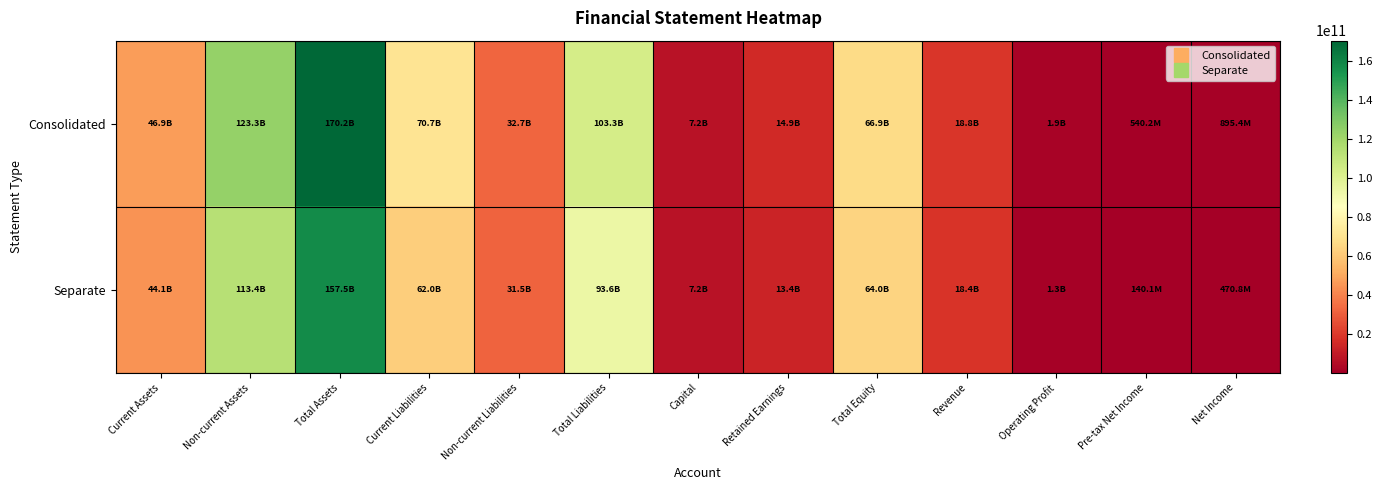

Reading left to right, what are all the values shown in this chart?

Consolidated: Current Assets=46939772556	Non-current Assets=123292991739	Total Assets=170232764295	Current Liabilities=70650739460	Non-current Liabilities=32650944182	Total Liabilities=103301683642	Capital=7210574500	Retained Earnings=14945711041	Total Equity=66931080653	Revenue=18770031341	Operating Profit=1914145143	Pre-tax Net Income=540188145	Net Income=895416635
Separate: Current Assets=44101356887	Non-current Assets=113432947393	Total Assets=157534304280	Current Liabilities=62045907836	Non-current Liabilities=31516585550	Total Liabilities=93562493386	Capital=7210574500	Retained Earnings=13374681615	Total Equity=63971810894	Revenue=18366086411	Operating Profit=1313742781	Pre-tax Net Income=140088383	Net Income=470755484